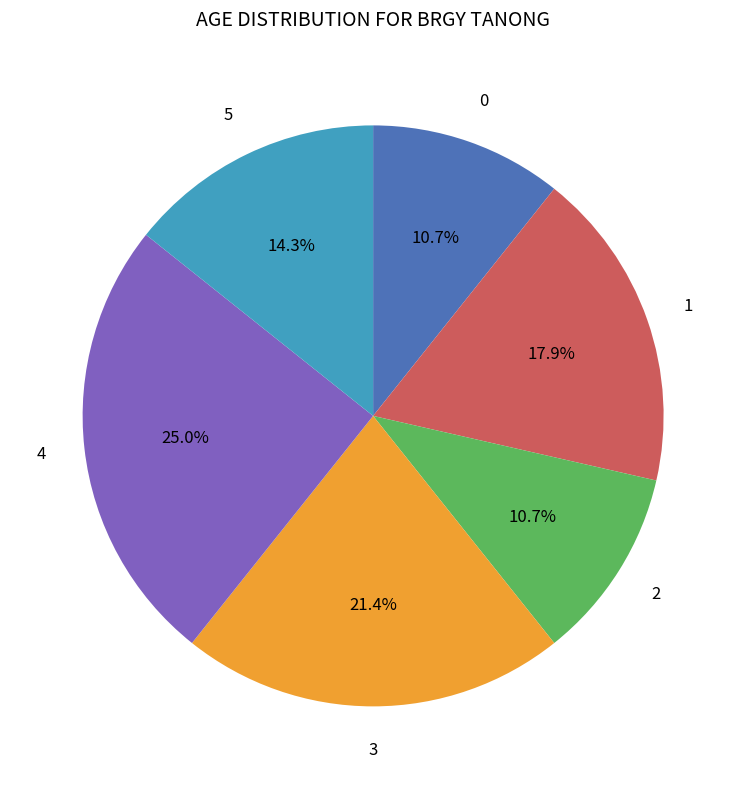

How much of the chart is everything except 0?

89.3%